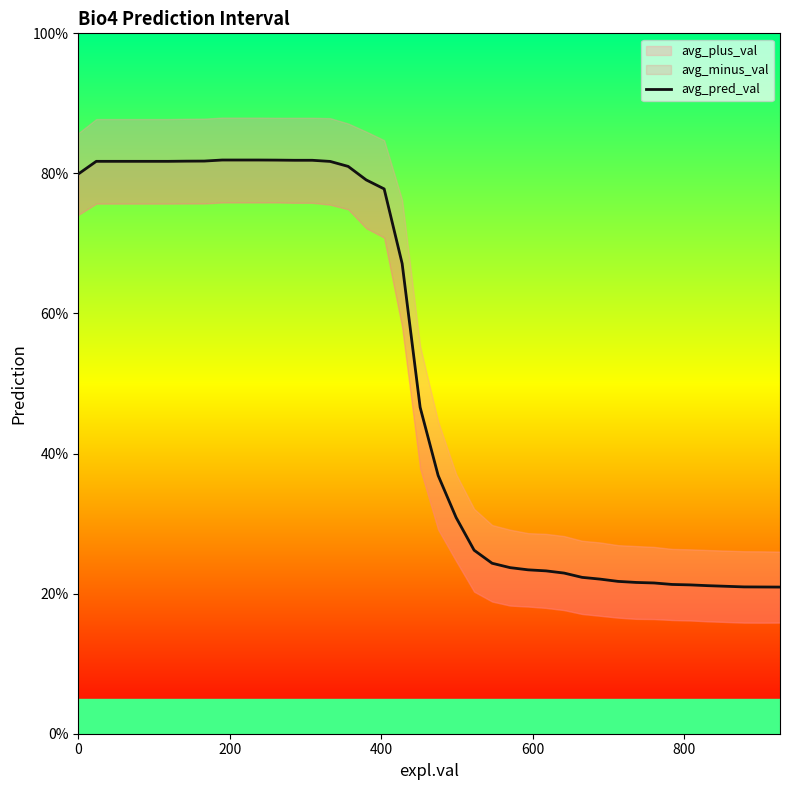

Is this an area chart (filled region under the line)?

No